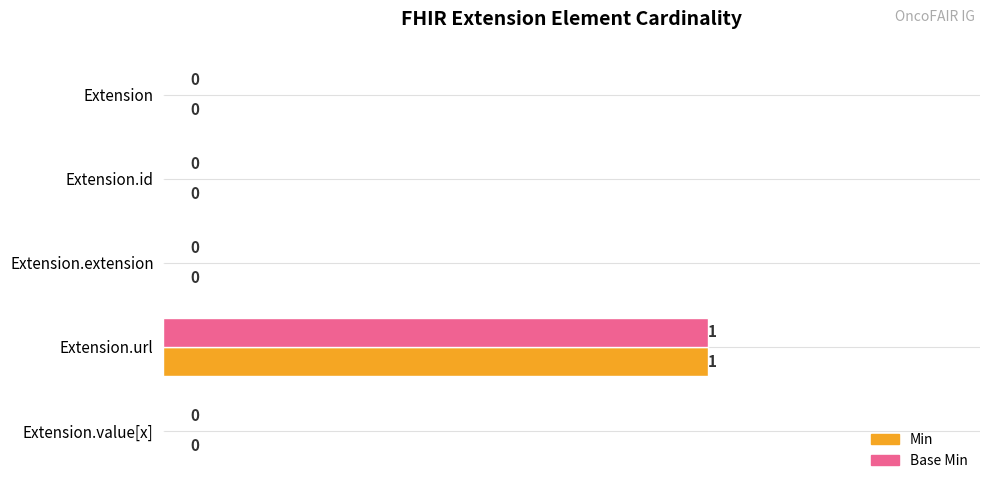

True or false: Base Min has a value of 0 at Extension.value[x].

True